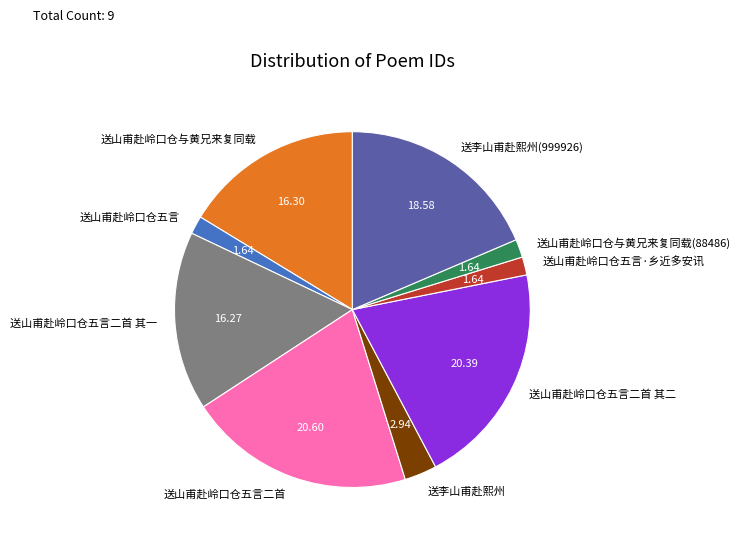

Which has a higher value, 送山甫赴岭口仓五言二首 其二 or 送山甫赴岭口仓与黄兄来复同载?

送山甫赴岭口仓五言二首 其二